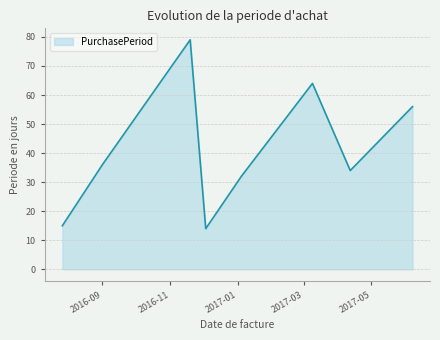

What is the maximum value shown in the chart?

79